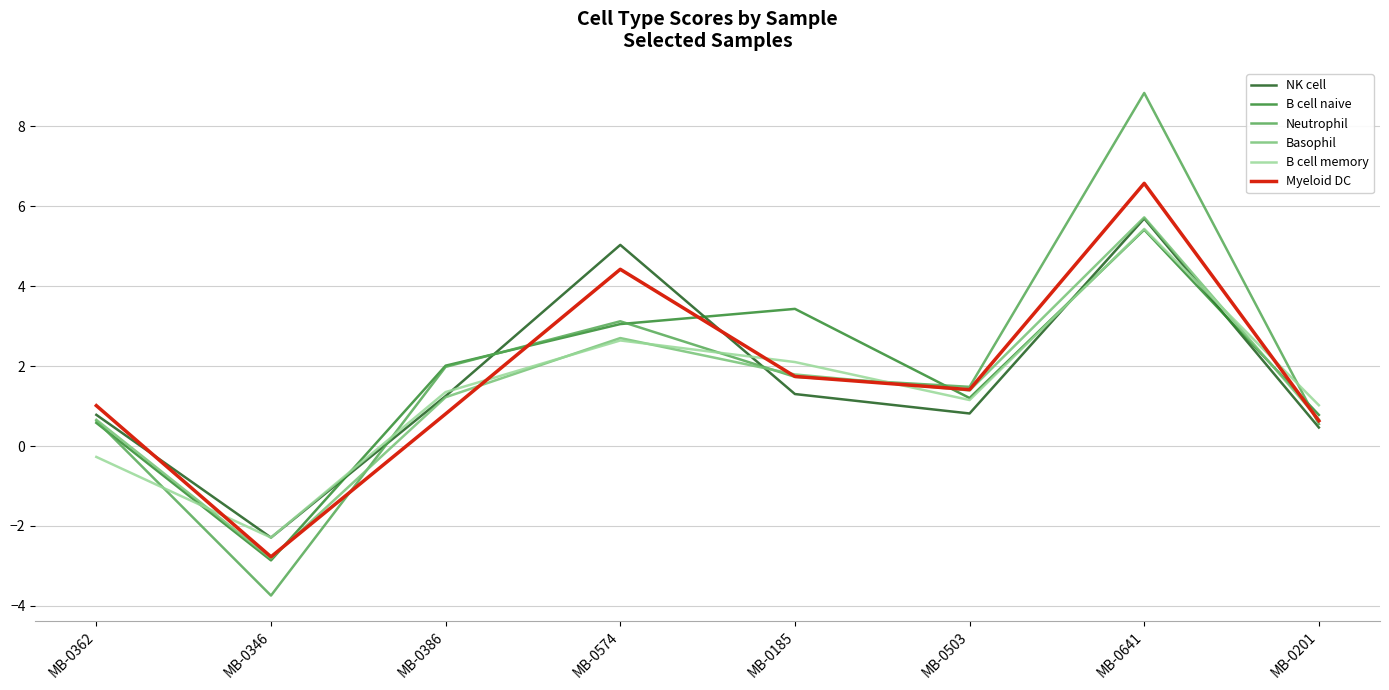

How many interior local valleys does the NK cell series have?

2